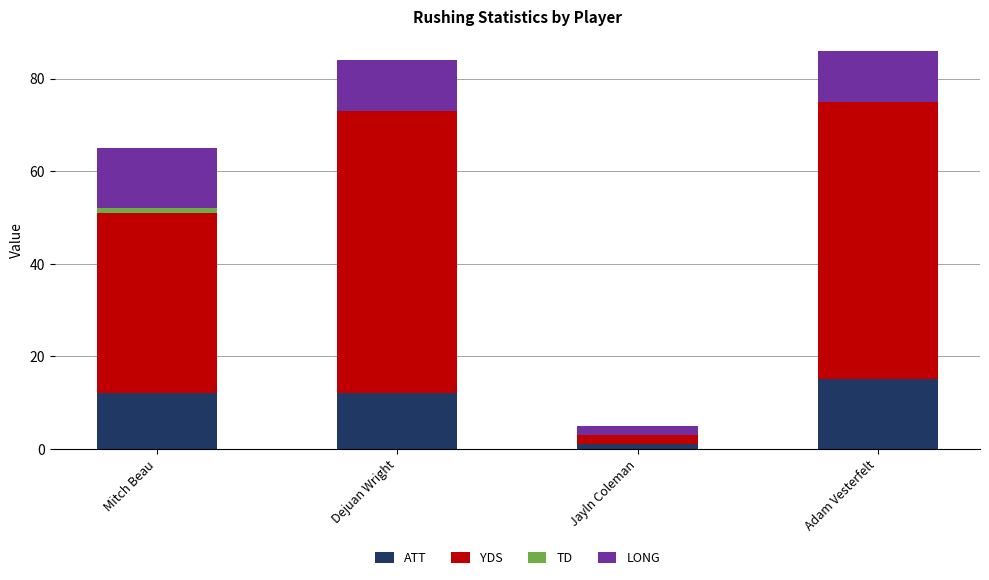

What is the total value across all series at Adam Vesterfelt?

86